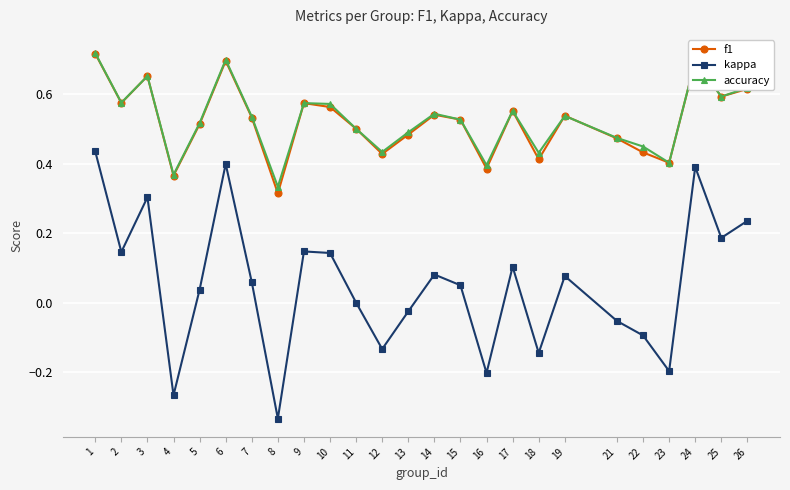

Where is the first local minimum for f1?

2